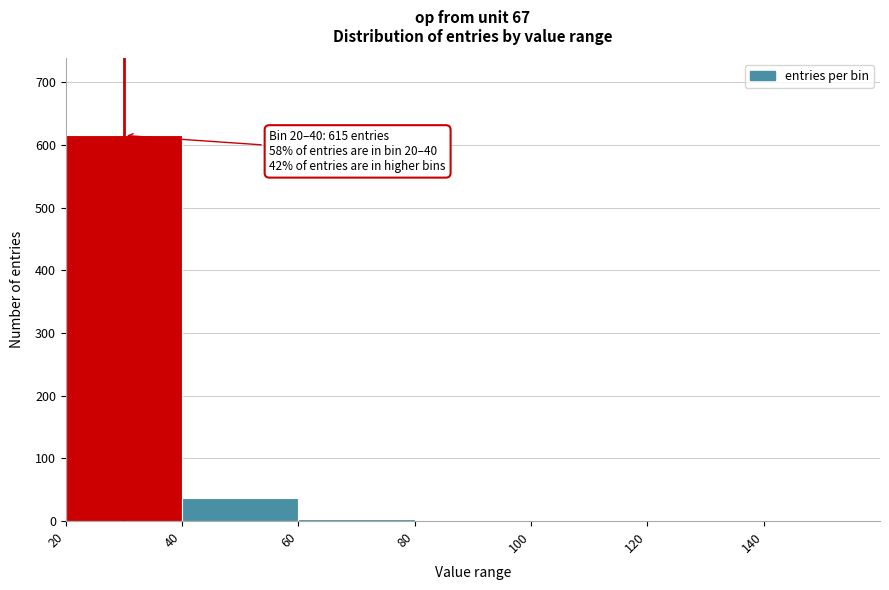

Over which range of the x-axis is the bar tallest?

20 to 40